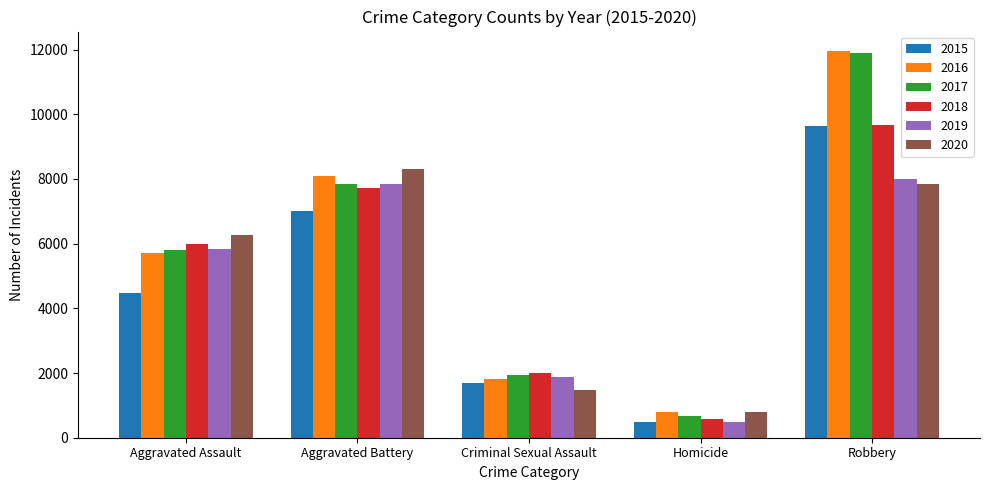

What is the difference between the highest and lowest values at Homicide?

291